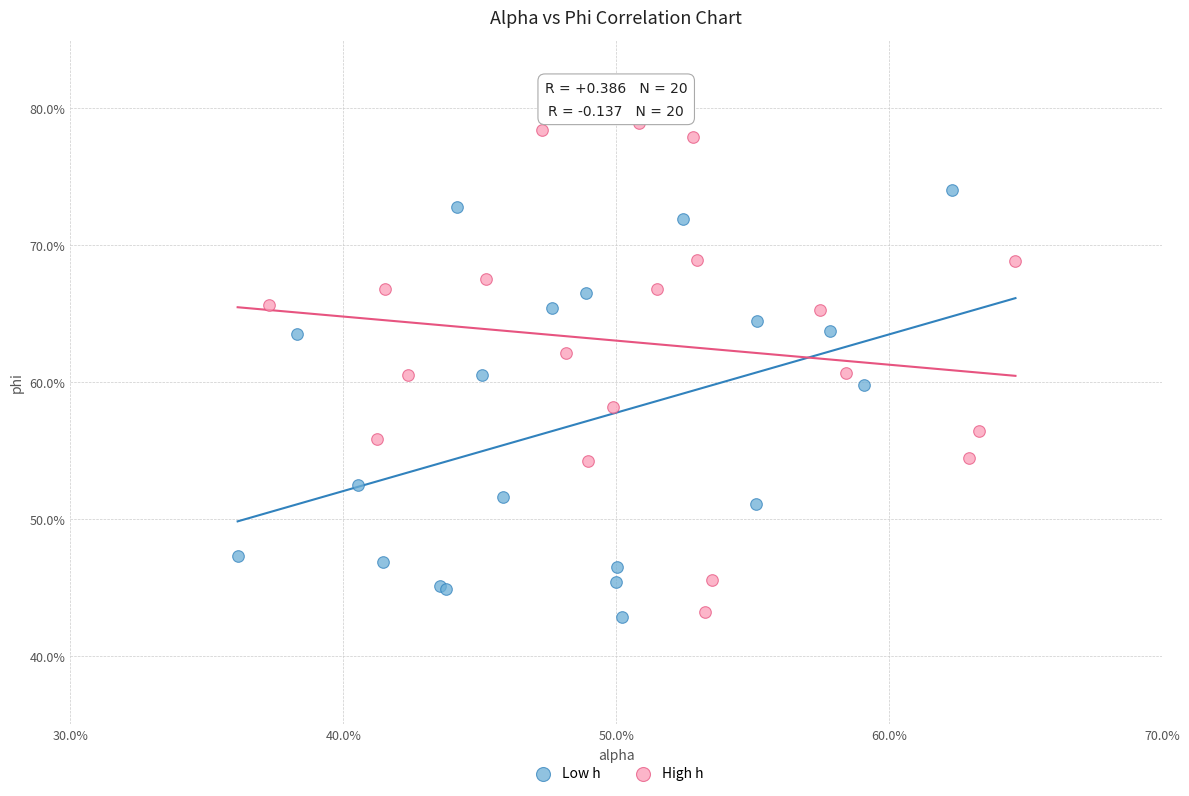

Which series reaches the maximum Y coordinate?

High h